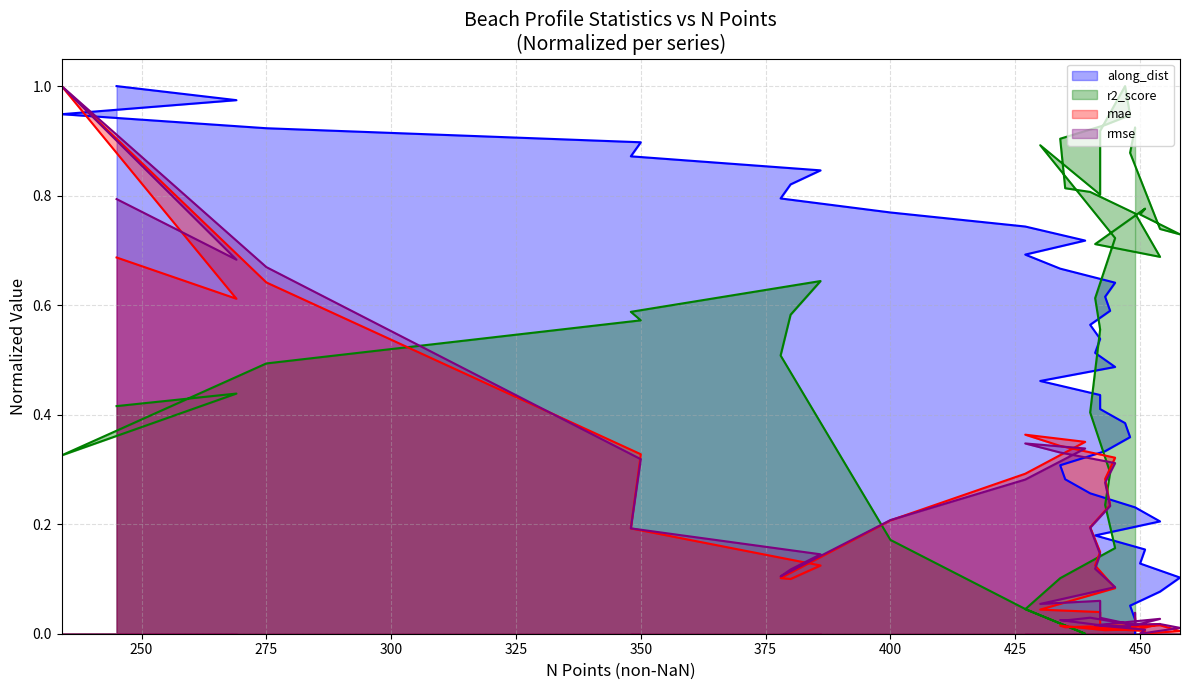

List the labels in order of rmse value, smallest first.

450, 451, 458, 448, 443, 441, 449, 448, 449, 454, 447, 435, 434, 454, 442, 440, 449, 430, 442, 445, 378, 380, 441, 386, 442, 348, 440, 400, 444, 443, 427, 445, 350, 434, 439, 427, 275, 269, 245, 234